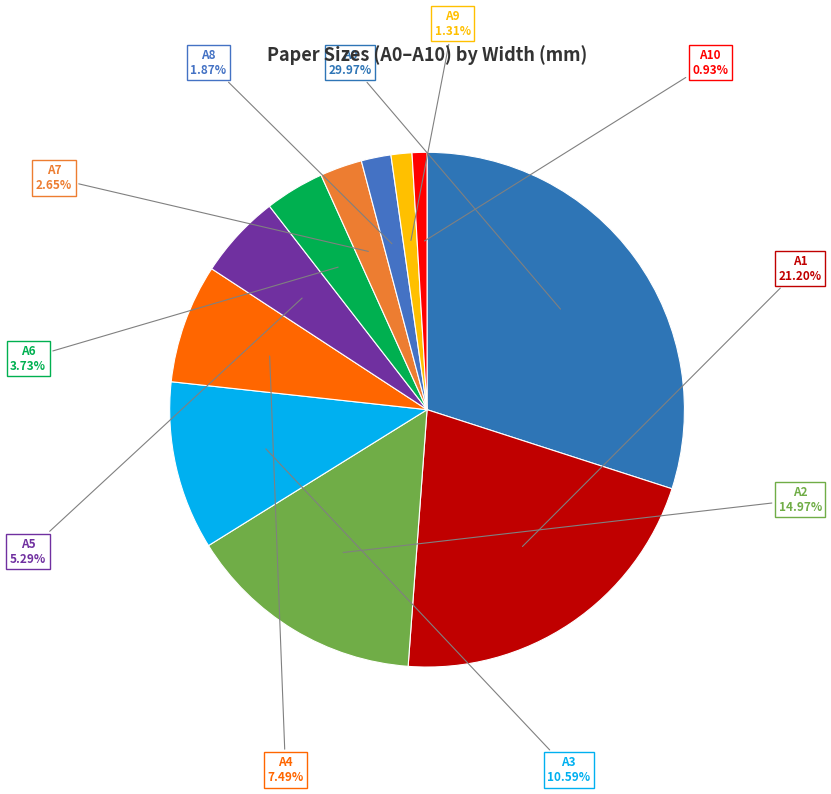

What portion of the pie excludes A8?

98.1%